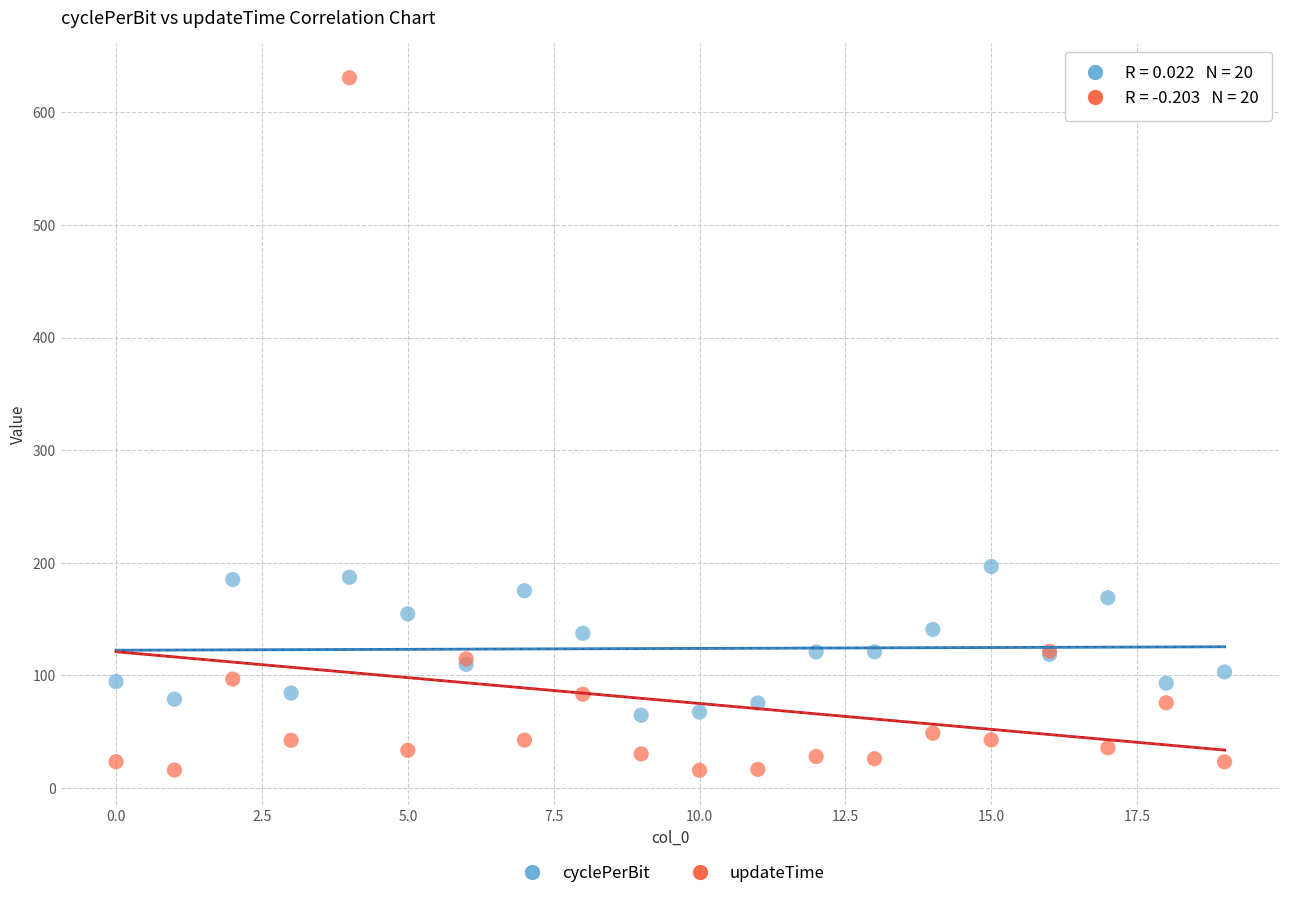

What are all the series names shown in the legend?

cyclePerBit, updateTime